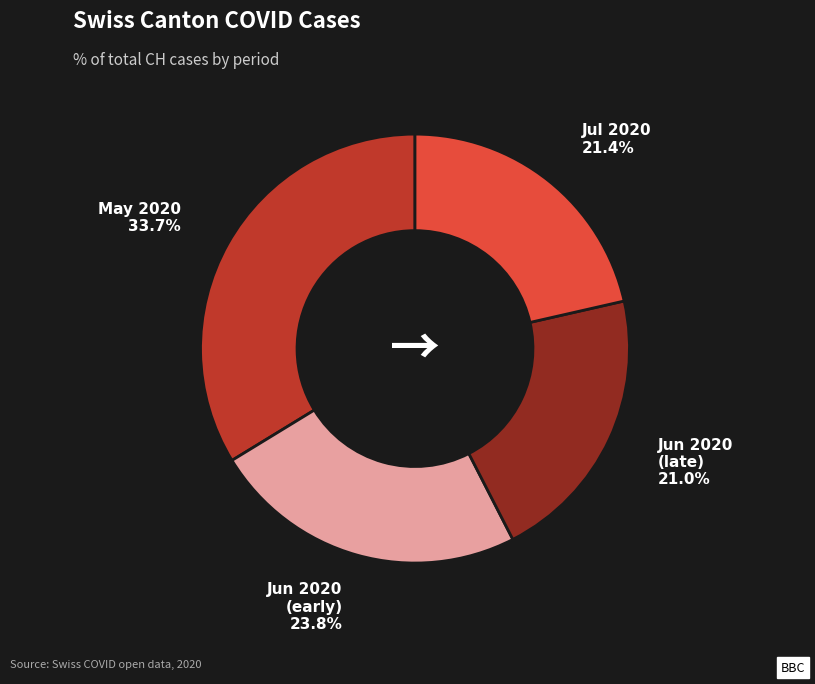

Is there any slice that represents more than half of the pie?

No